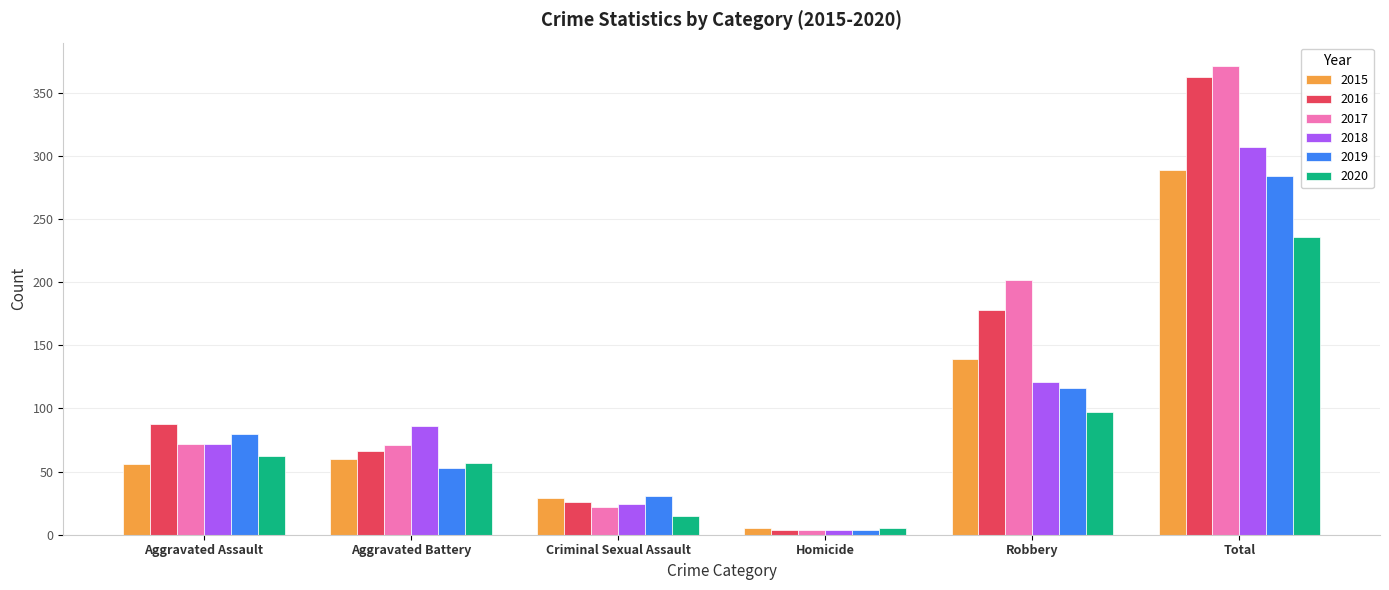

At which category does the chart reach its minimum across all series?

Homicide